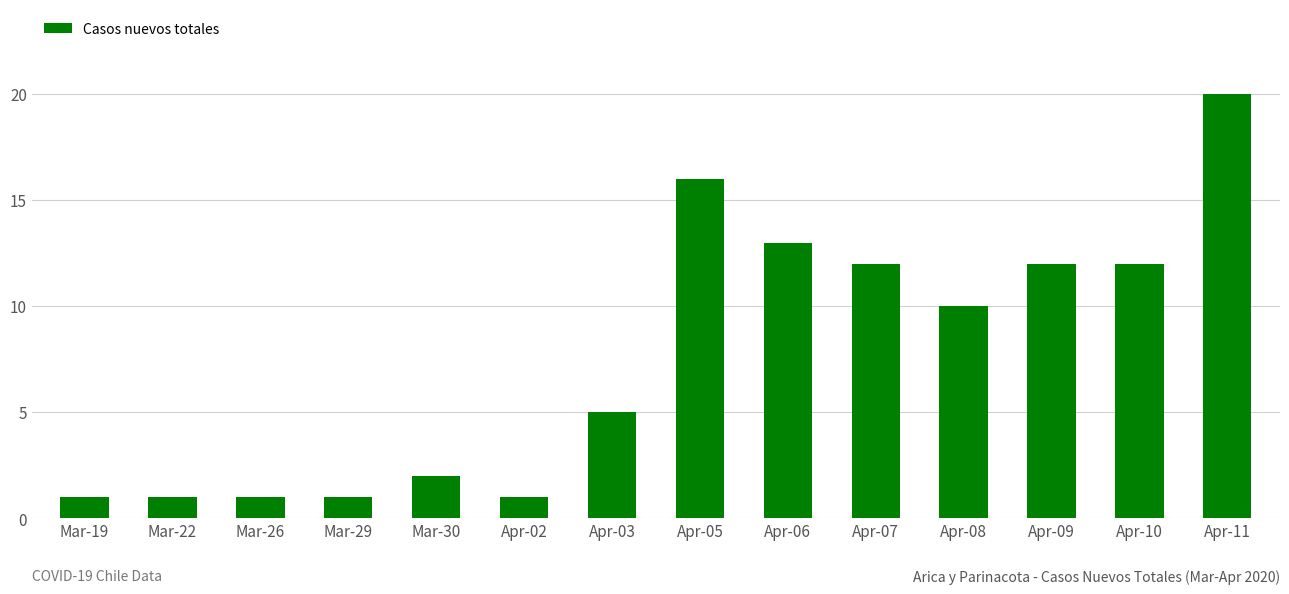

How many categories are shown in the chart?

14